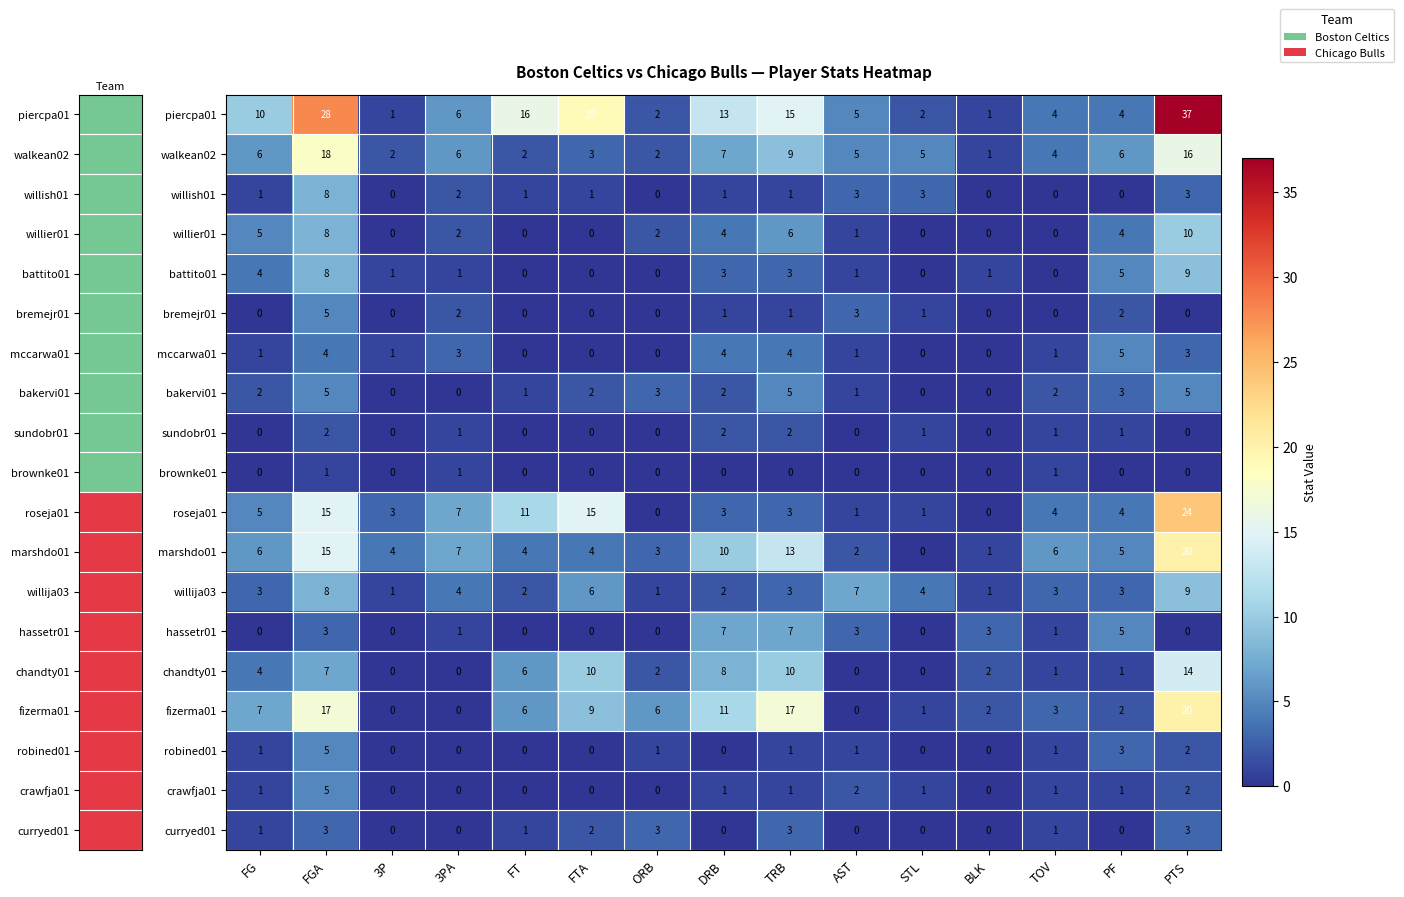

Which series has the widest spread of values?

piercpa01